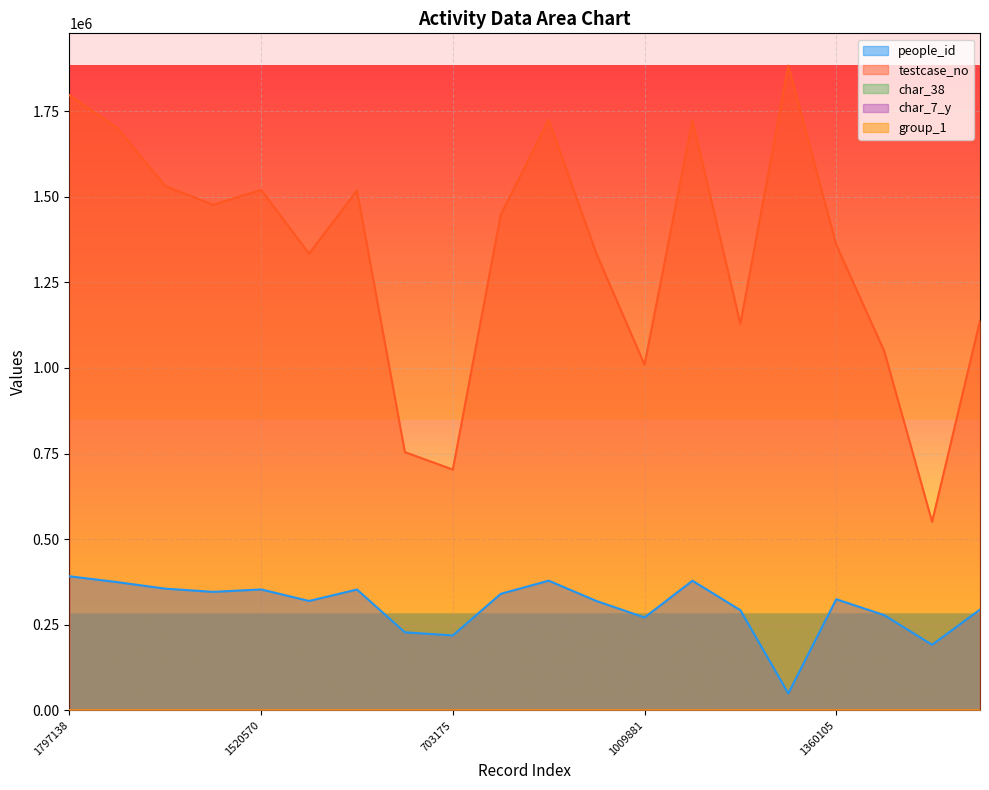

How many series are shown in this chart?

5